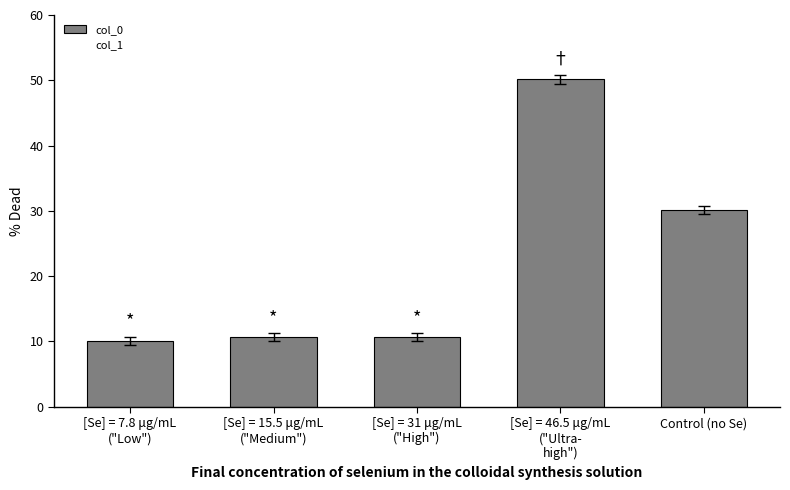

The chart shows a value of 30.1 at Control (no Se). True or false?

True